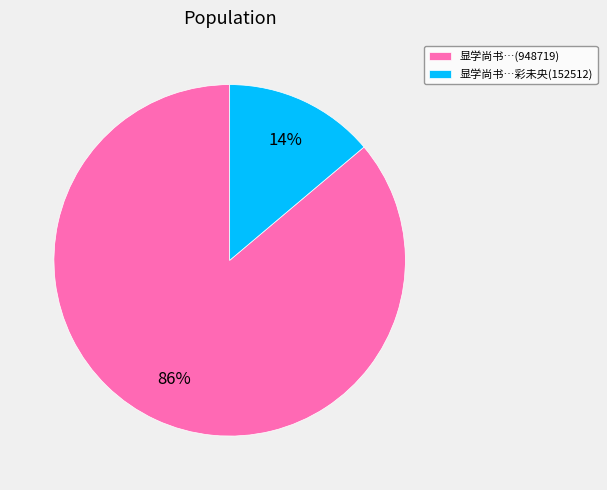

Which slice is the smallest?

显学尚书…彩未央(152512)